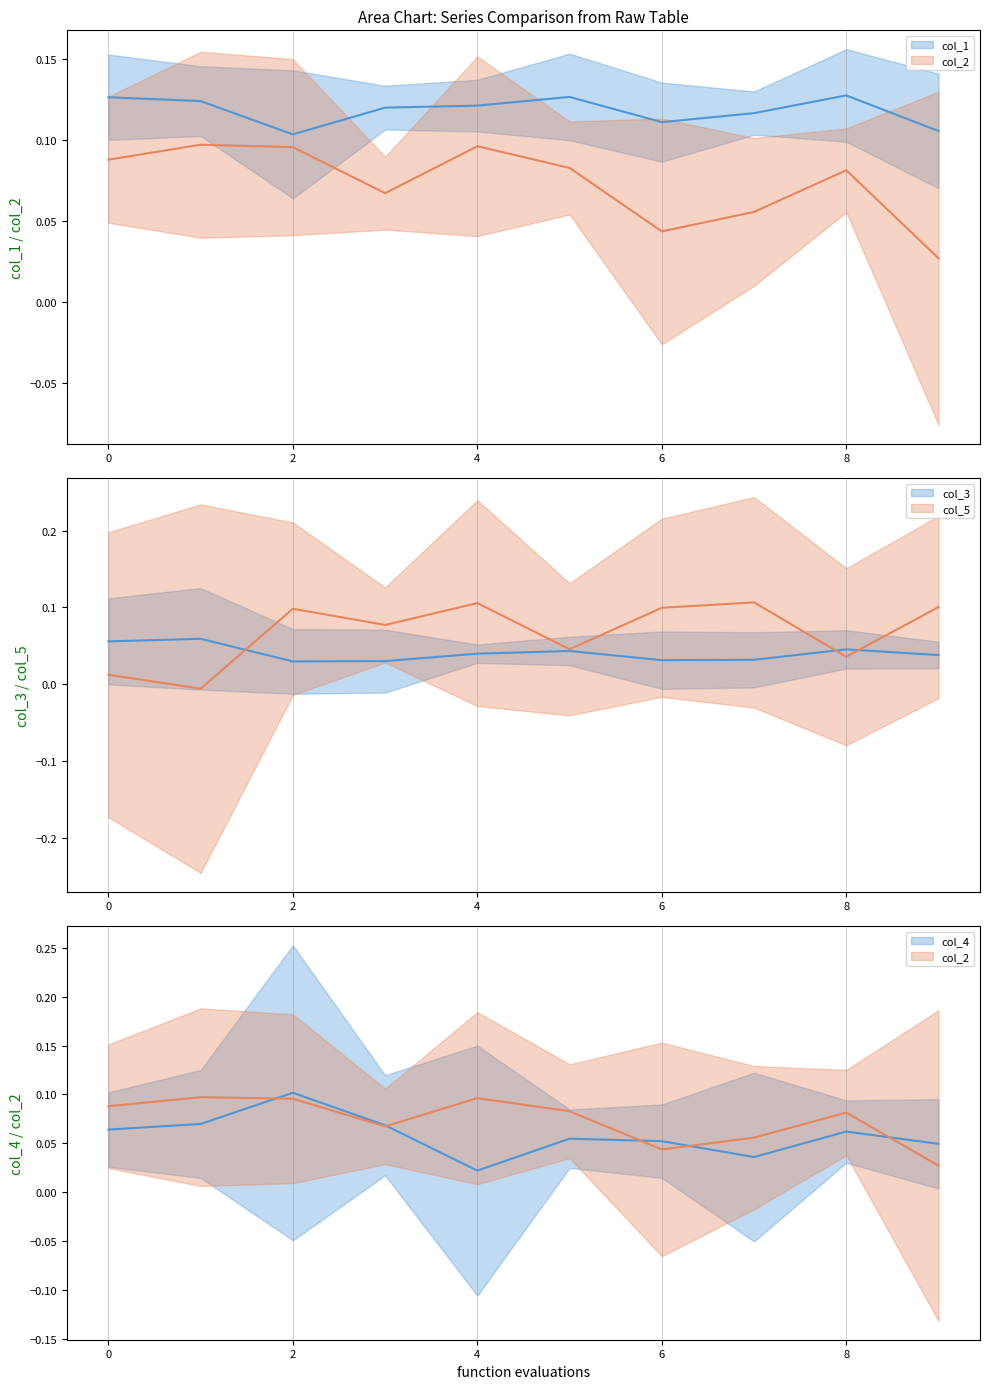

At which category is the sum across all series the highest?

2